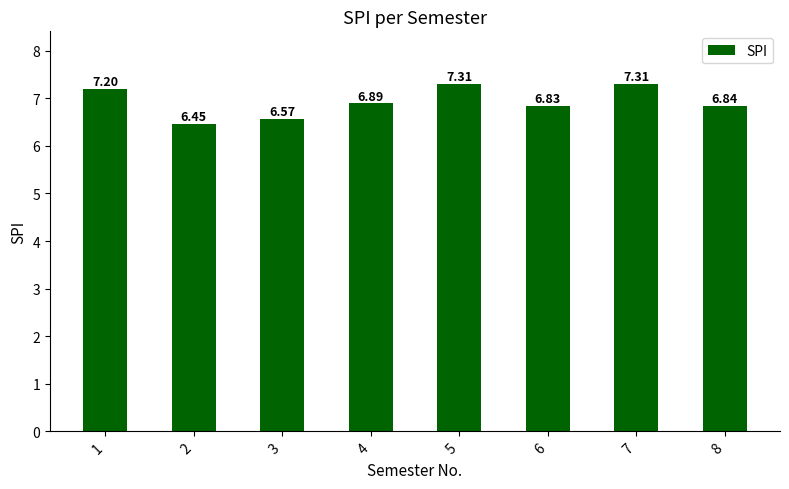

What is the difference between the maximum and second lowest values?

0.7